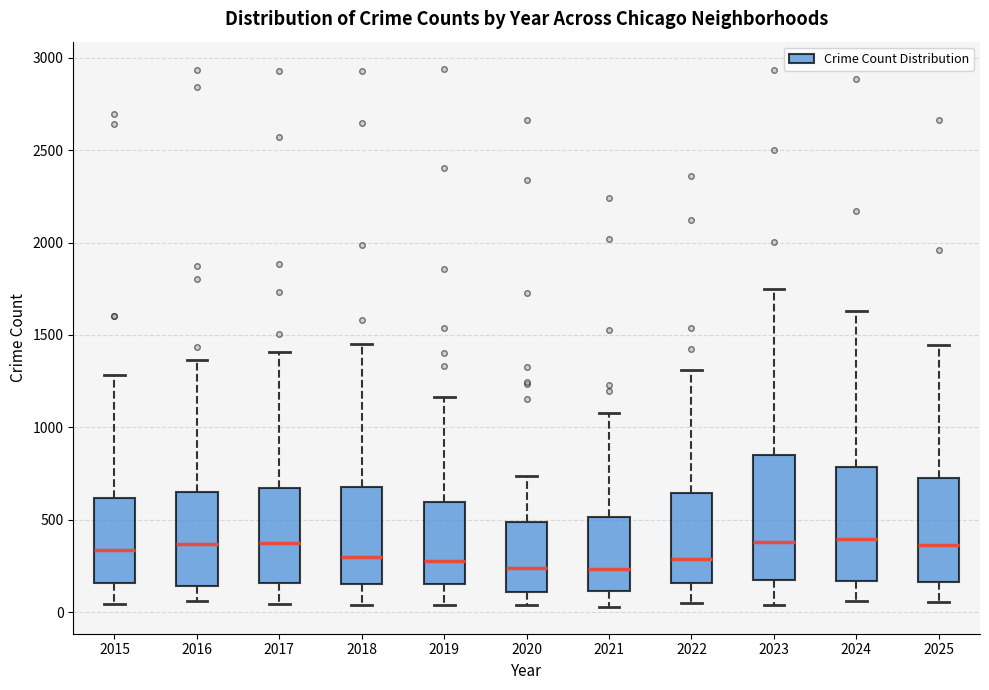

Reading left to right, read every box against the y-axis: the position of its median line, the range the box covers, and the ends of its whiskers. The values are not printed on the chart, so give them approximately, as read against the axis.

2015: median 350, box 150 to 600, whiskers 50 to 1300
2016: median 350, box 150 to 650, whiskers 50 to 1350
2017: median 350, box 150 to 650, whiskers 50 to 1400
2018: median 300, box 150 to 700, whiskers 50 to 1450
2019: median 300, box 150 to 600, whiskers 50 to 1150
2020: median 250, box 100 to 500, whiskers 50 to 750
2021: median 250, box 100 to 500, whiskers 50 to 1100
2022: median 300, box 150 to 650, whiskers 50 to 1300
2023: median 400, box 150 to 850, whiskers 50 to 1750
2024: median 400, box 150 to 800, whiskers 50 to 1650
2025: median 350, box 150 to 750, whiskers 50 to 1450